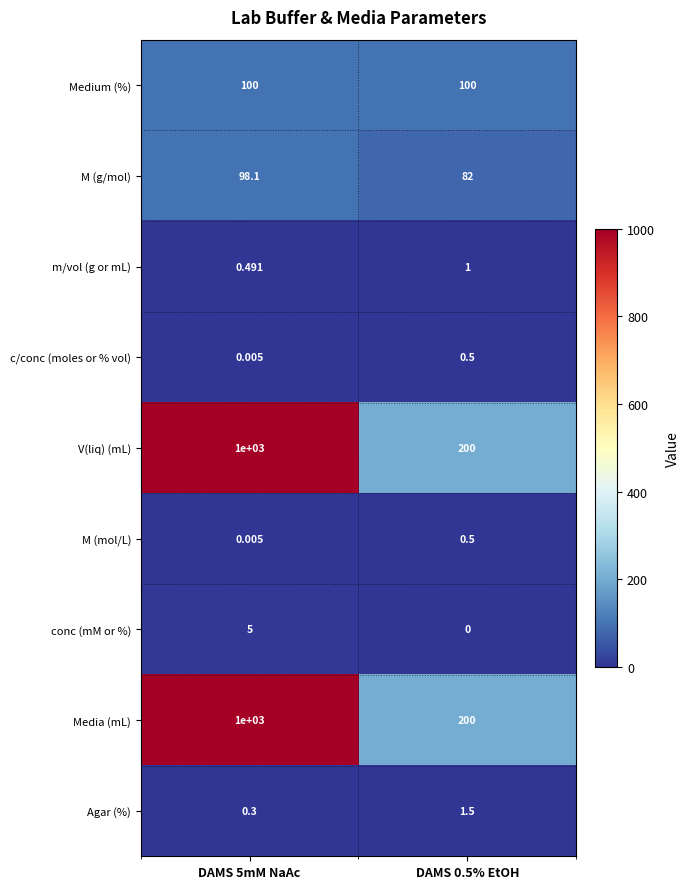

Is the value of Media (mL) at DAMS 5mM NaAc greater than the value of Medium (%) at DAMS 0.5% EtOH?

Yes